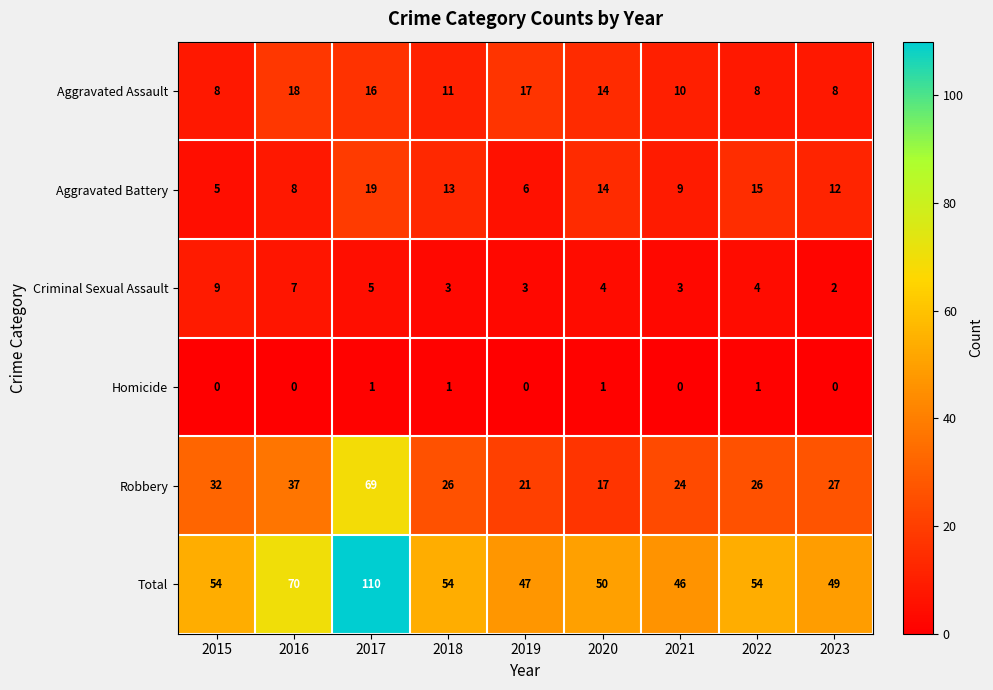

Which series changed the most between 2022 and 2023?

Total